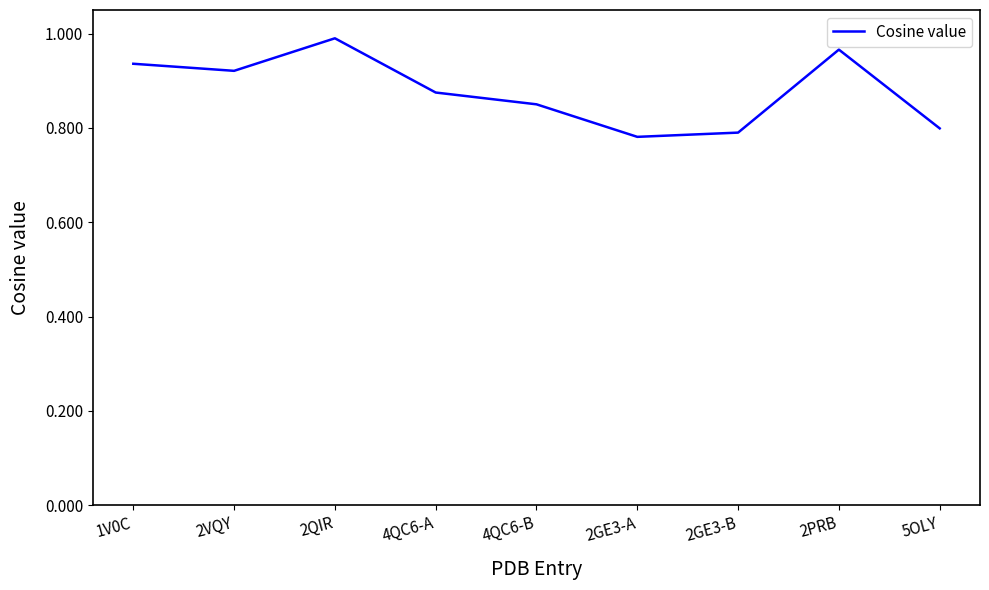

How many distinct data groups are displayed?

1